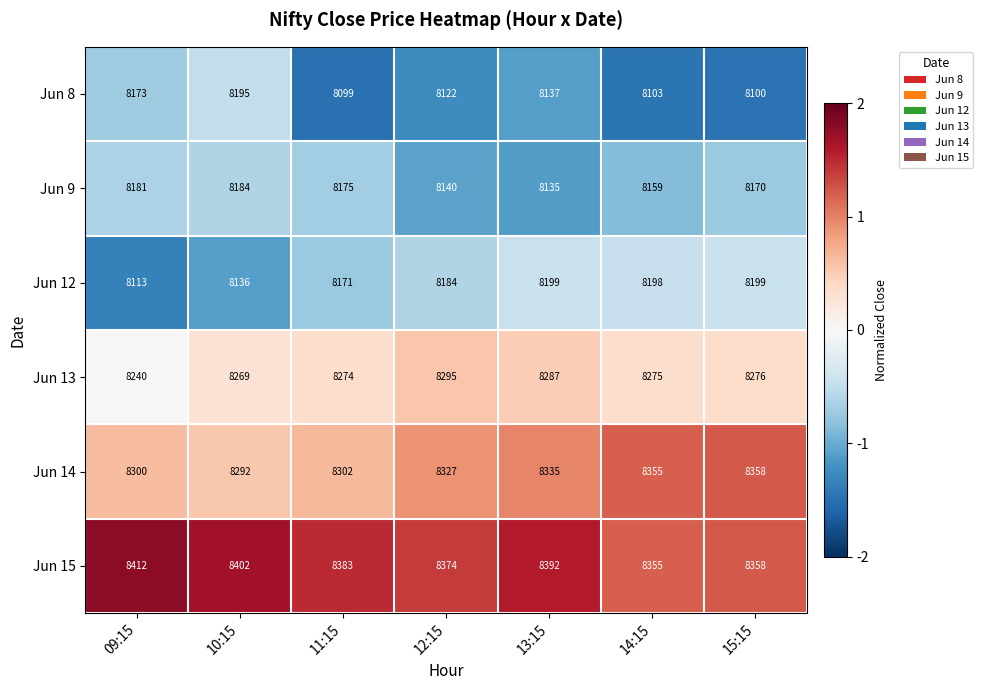

Which category has the lowest value across all series?

11:15